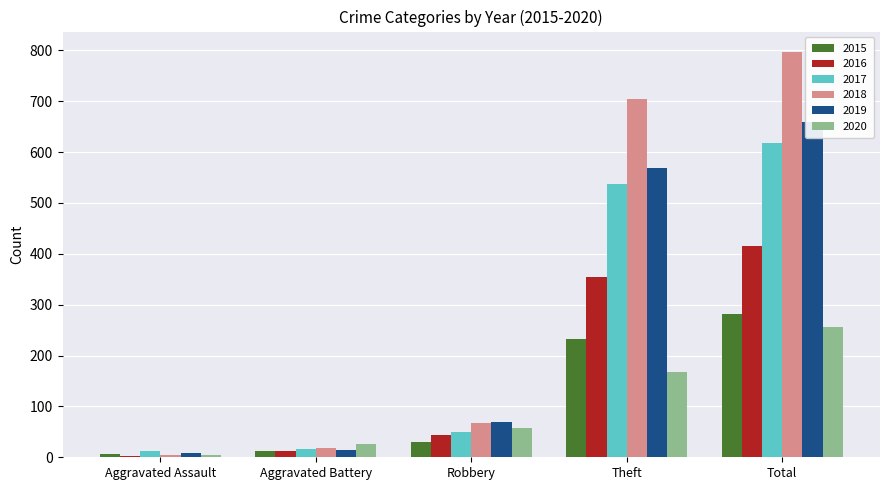

Between Robbery and Aggravated Assault, which is larger?

Robbery